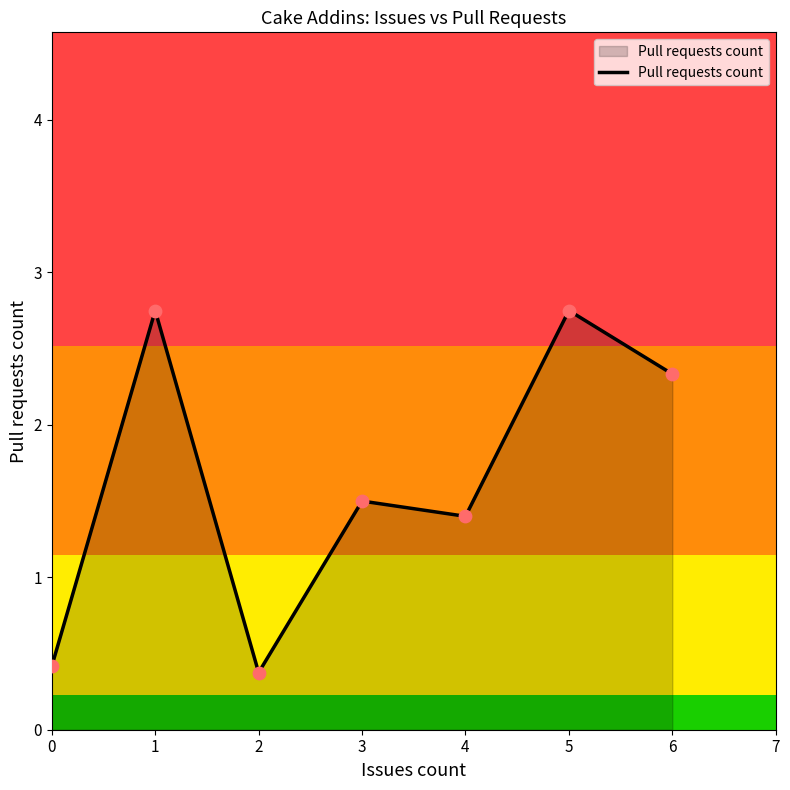

What is the ratio of the value at 6 to the value at 4?

1.7